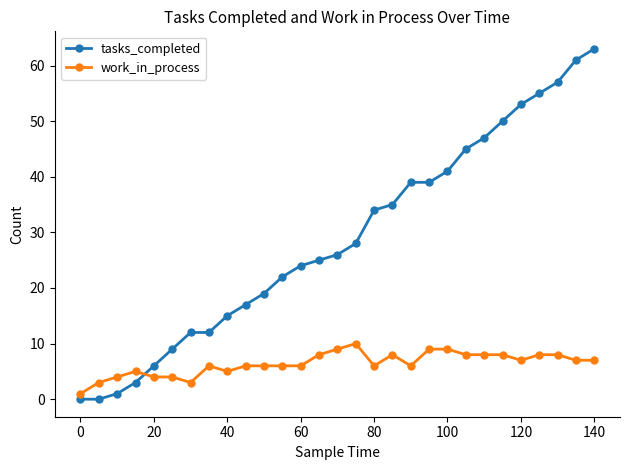

List the series in order of their overall mean, lowest first.

work_in_process, tasks_completed